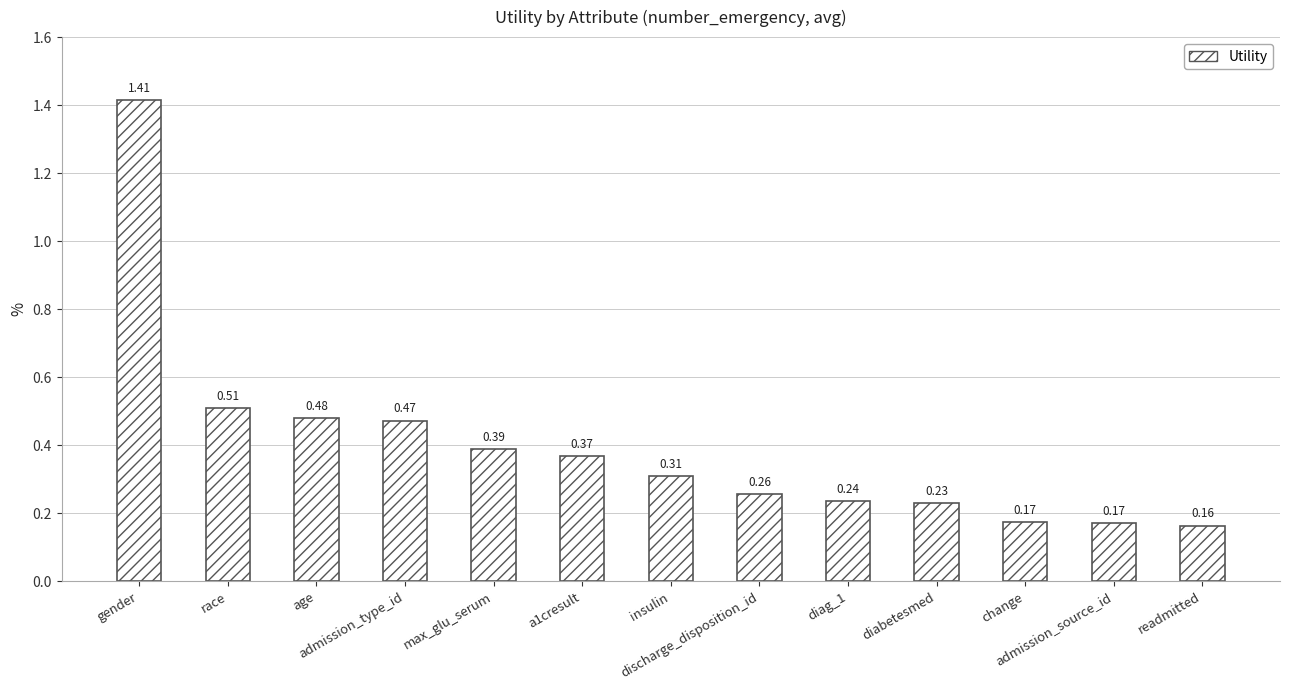

How many bars are there in total?

13